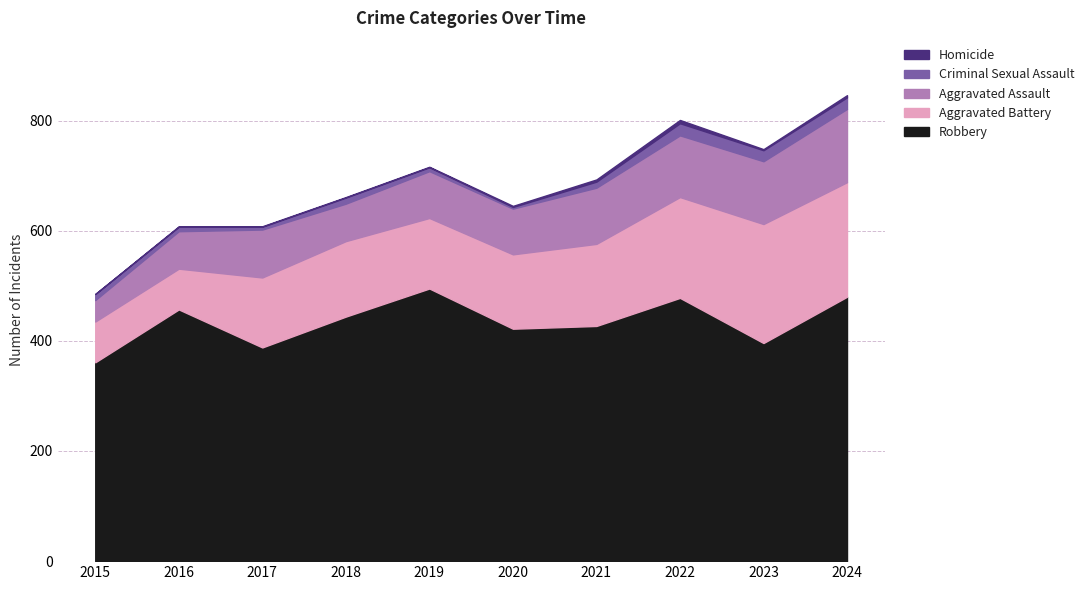

Which series has the largest range (max minus min)?

Aggravated Battery